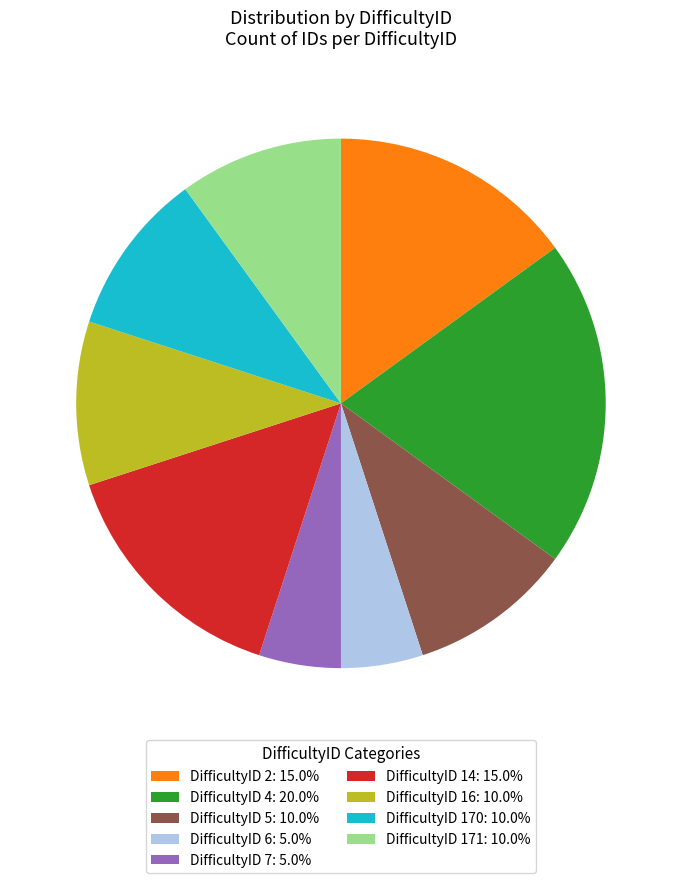

Do DifficultyID 7: 5.0% and DifficultyID 4: 20.0% together represent more than half of the pie?

No